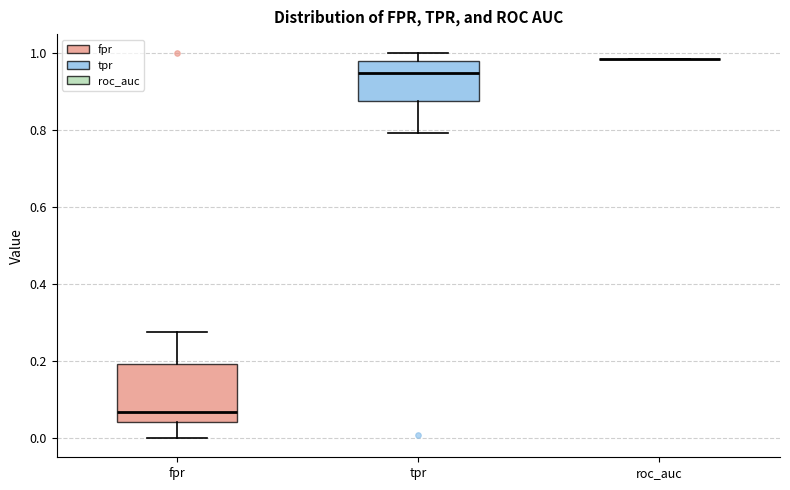

Comparing the boxes themselves (not the whiskers), which one is the tallest?

fpr